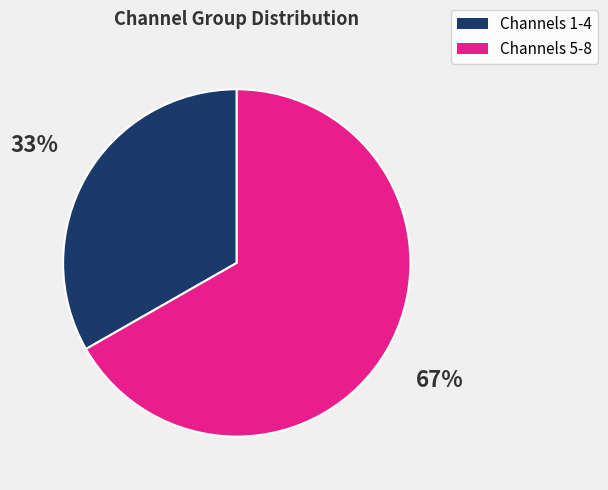

Is there any slice that represents more than half of the pie?

Yes